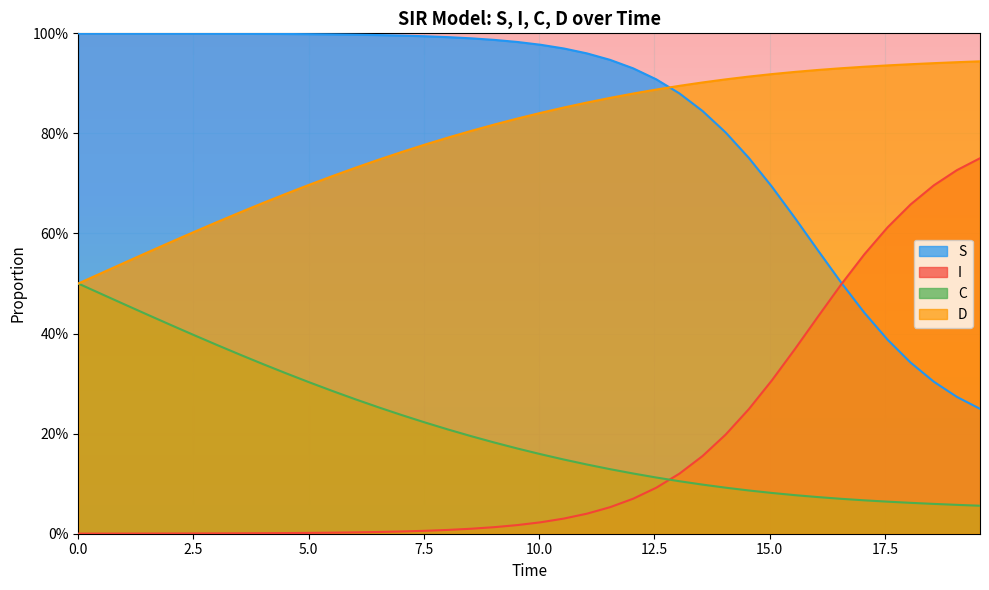

At how many categories does at least one series exceed 0?

40